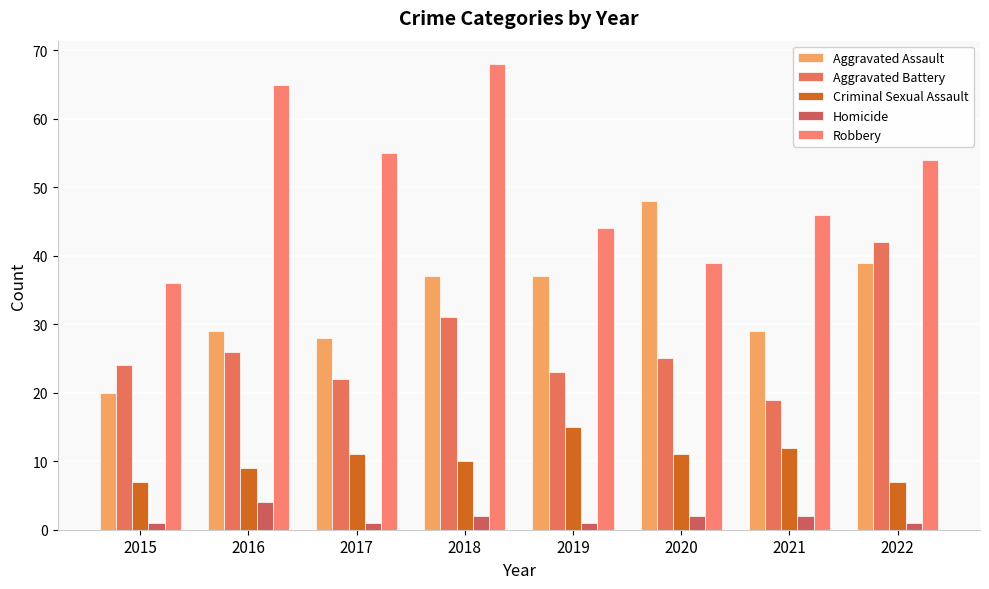

Which series has the widest spread of values?

Robbery